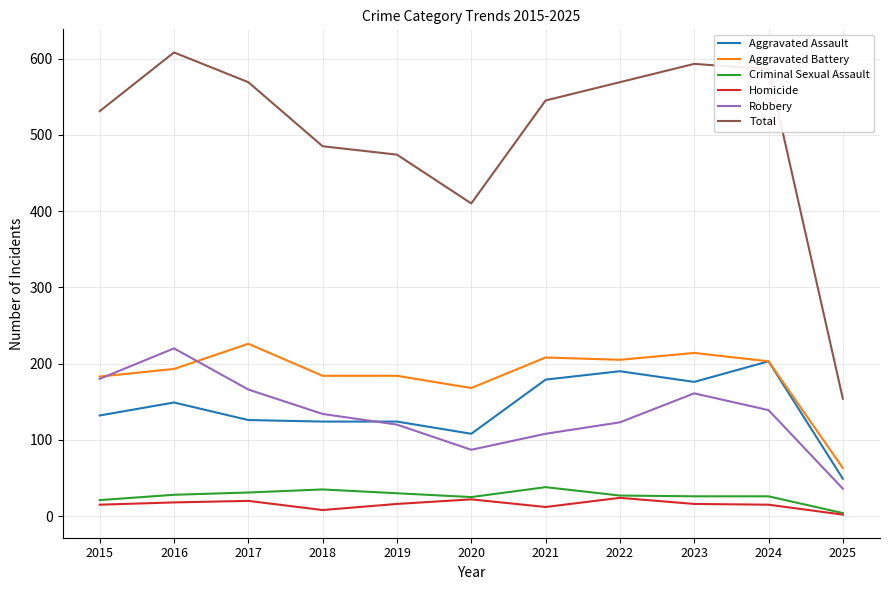

What value does the Aggravated Battery series have at 2021, to the nearest 10?

210